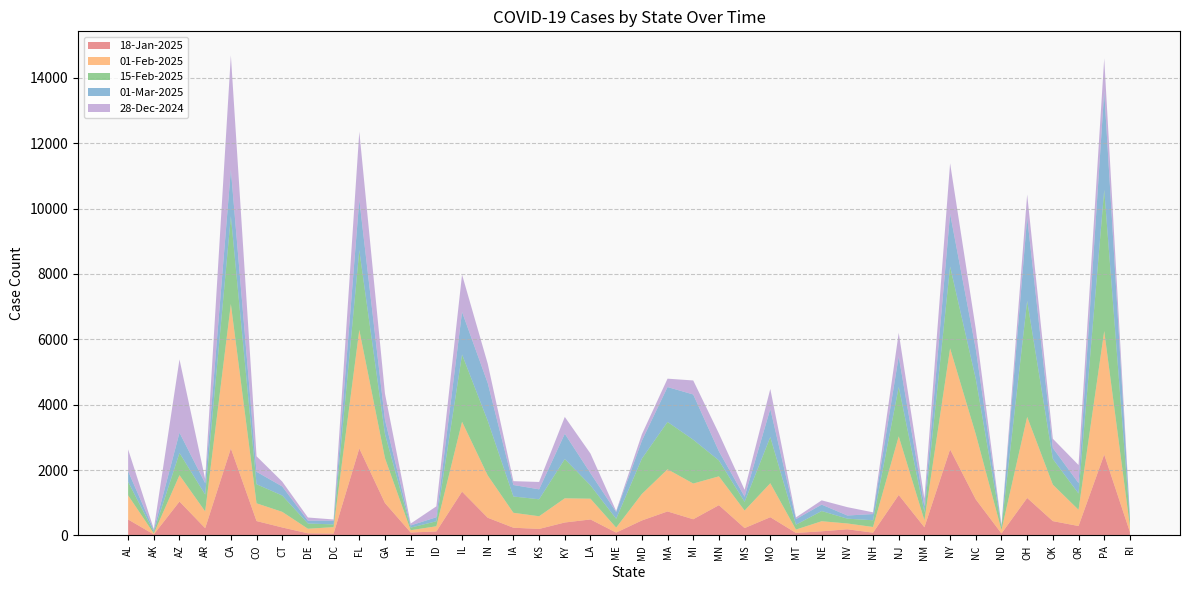

Reading left to right, what are all the values shown in this chart?

18-Jan-2025: 489	32	1038	223	2663	441	245	66	58	2663	992	91	123	1341	542	237	200	397	490	88	459	735	496	927	226	559	78	128	189	86	1239	251	2633	1104	61	1148	439	289	2476	107
01-Feb-2025: 739	28	807	513	4418	543	478	140	197	3627	1373	70	159	2137	1295	457	388	740	635	153	810	1290	1093	882	537	1039	103	308	178	174	1794	214	3091	1994	104	2480	1116	497	3778	173
15-Feb-2025: 413	50	679	514	2683	583	499	160	83	2436	734	79	152	2058	1670	498	519	1201	407	270	1081	1448	1341	486	265	1412	149	311	147	205	1511	247	2503	1690	85	3548	786	497	4318	180
01-Mar-2025: 327	56	621	350	1426	381	278	88	113	1548	437	67	124	1301	1156	352	305	774	372	208	548	1068	1383	279	158	861	171	197	97	190	932	183	1617	917	47	2559	334	321	3019	107
28-Dec-2024: 665	32	2241	127	3498	475	148	96	38	2081	800	57	333	1143	590	118	225	515	601	30	195	256	429	545	212	611	52	131	255	53	723	233	1541	611	22	697	284	552	1005	45